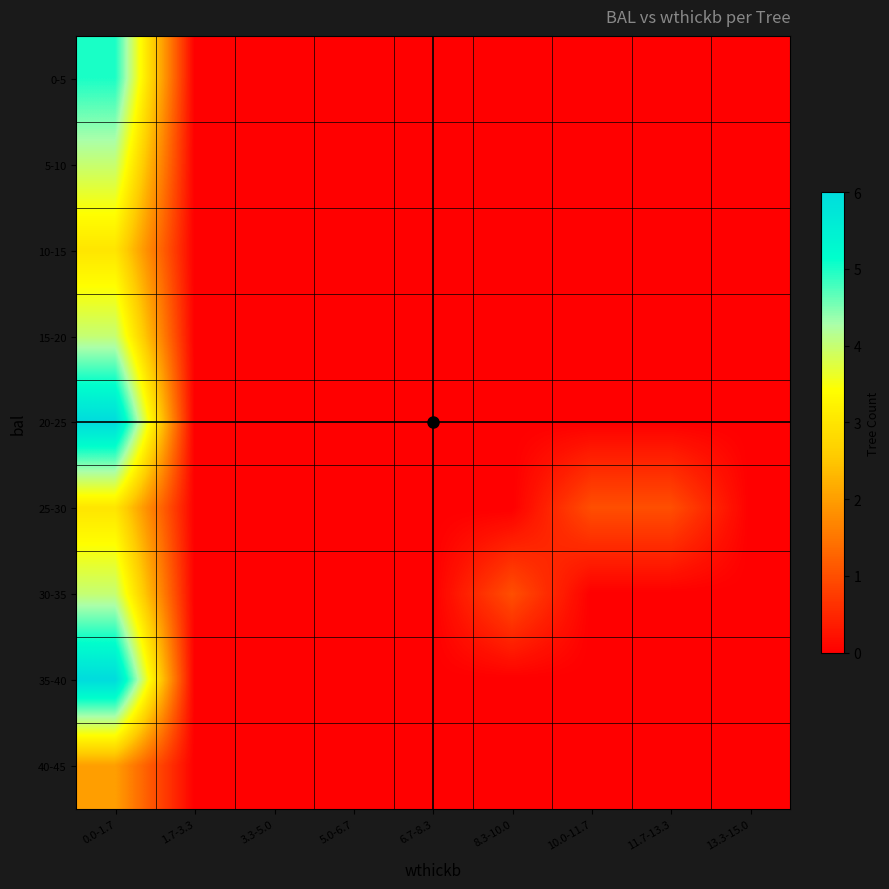

Reading right to left, list all the values displayed in this chart.

0-5: 13.3-15.0=0	11.7-13.3=0	10.0-11.7=0	8.3-10.0=0	6.7-8.3=0	5.0-6.7=0	3.3-5.0=0	1.7-3.3=0	0.0-1.7=5
5-10: 13.3-15.0=0	11.7-13.3=0	10.0-11.7=0	8.3-10.0=0	6.7-8.3=0	5.0-6.7=0	3.3-5.0=0	1.7-3.3=0	0.0-1.7=4
10-15: 13.3-15.0=0	11.7-13.3=0	10.0-11.7=0	8.3-10.0=0	6.7-8.3=0	5.0-6.7=0	3.3-5.0=0	1.7-3.3=0	0.0-1.7=3
15-20: 13.3-15.0=0	11.7-13.3=0	10.0-11.7=0	8.3-10.0=0	6.7-8.3=0	5.0-6.7=0	3.3-5.0=0	1.7-3.3=0	0.0-1.7=4
20-25: 13.3-15.0=0	11.7-13.3=0	10.0-11.7=0	8.3-10.0=0	6.7-8.3=0	5.0-6.7=0	3.3-5.0=0	1.7-3.3=0	0.0-1.7=6
25-30: 13.3-15.0=0	11.7-13.3=1	10.0-11.7=1	8.3-10.0=0	6.7-8.3=0	5.0-6.7=0	3.3-5.0=0	1.7-3.3=0	0.0-1.7=3
30-35: 13.3-15.0=0	11.7-13.3=0	10.0-11.7=0	8.3-10.0=1	6.7-8.3=0	5.0-6.7=0	3.3-5.0=0	1.7-3.3=0	0.0-1.7=4
35-40: 13.3-15.0=0	11.7-13.3=0	10.0-11.7=0	8.3-10.0=0	6.7-8.3=0	5.0-6.7=0	3.3-5.0=0	1.7-3.3=0	0.0-1.7=6
40-45: 13.3-15.0=0	11.7-13.3=0	10.0-11.7=0	8.3-10.0=0	6.7-8.3=0	5.0-6.7=0	3.3-5.0=0	1.7-3.3=0	0.0-1.7=2